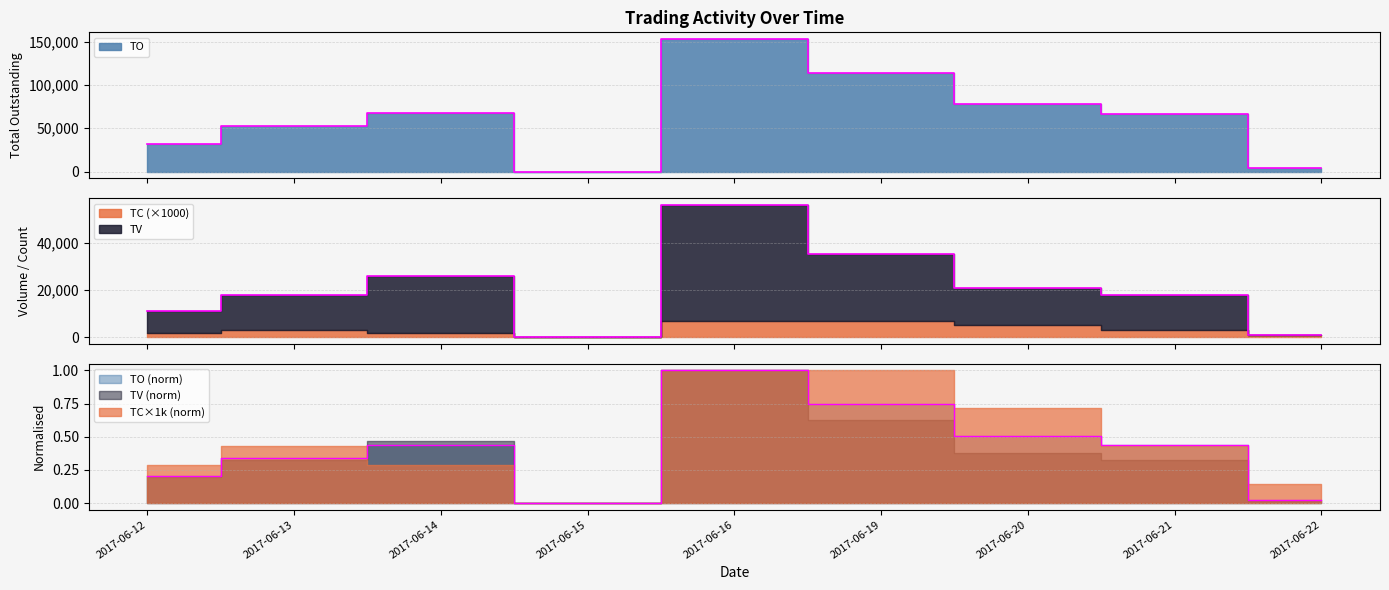

How many categories are shown in the chart?

9